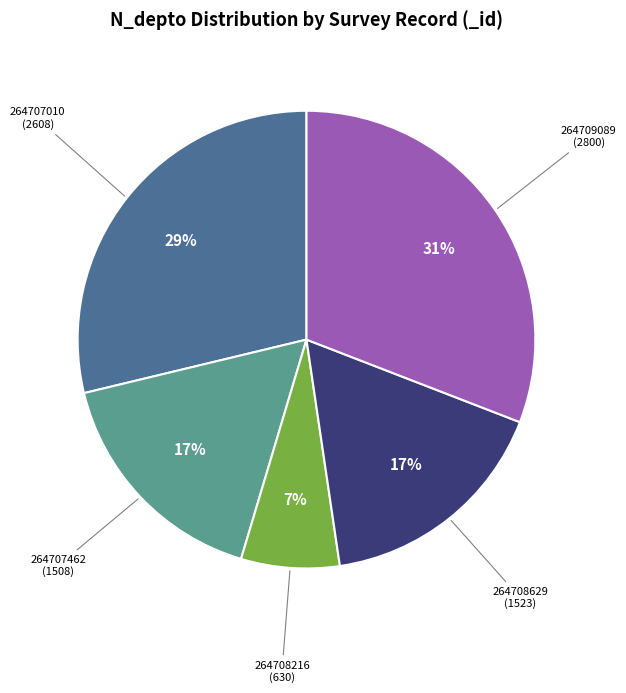

To the nearest percent, what is the difference between the largest and smallest slice percentages?

24%